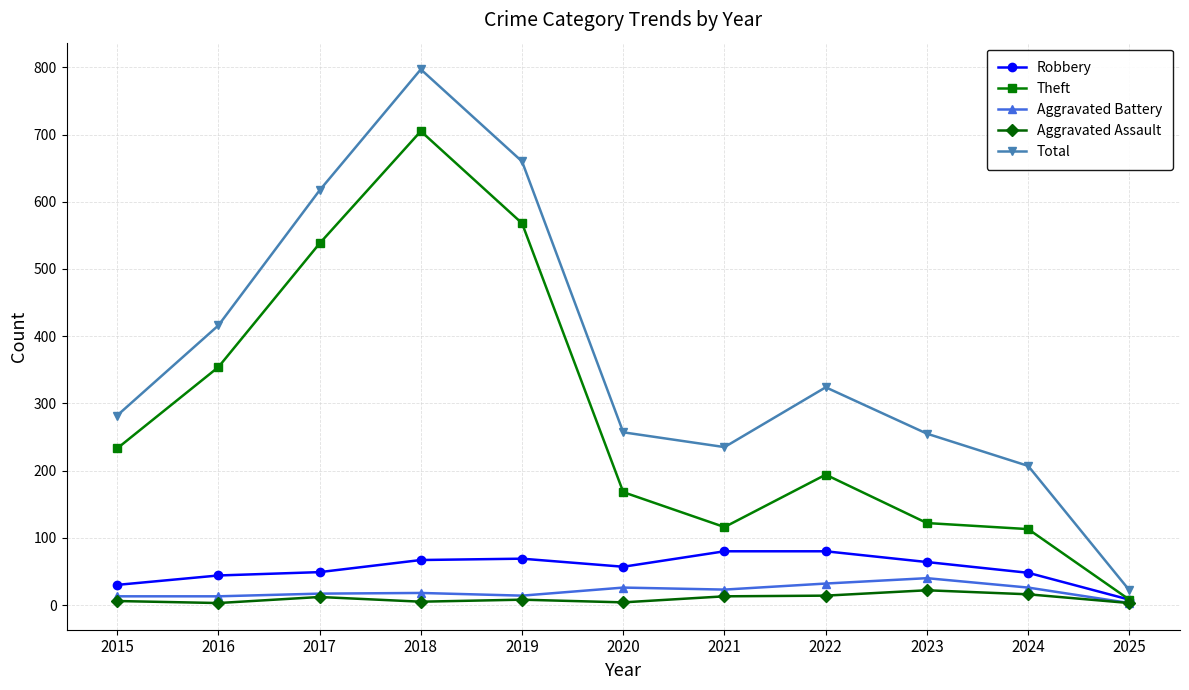

How many categories are shown in the chart?

11